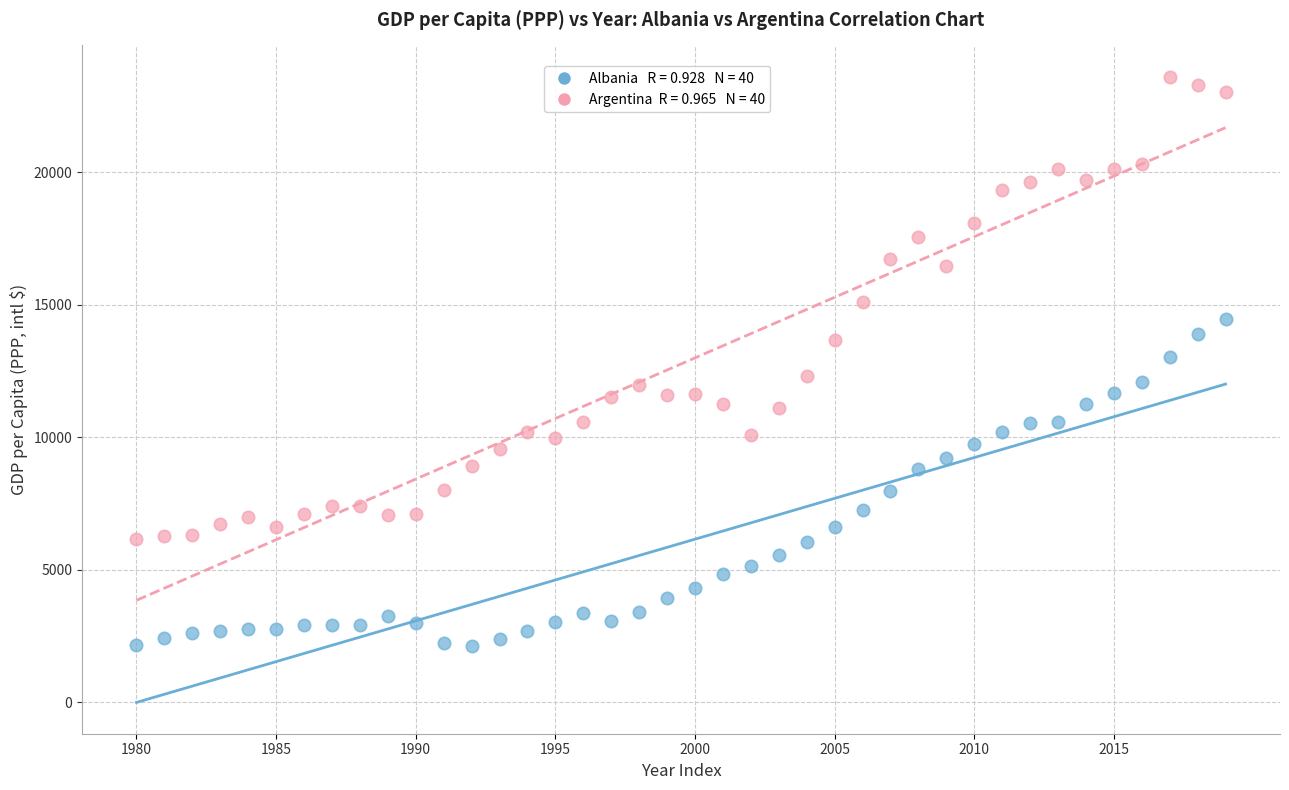

Across all data points, what is the range of Y values (max minus min)?

21468.8